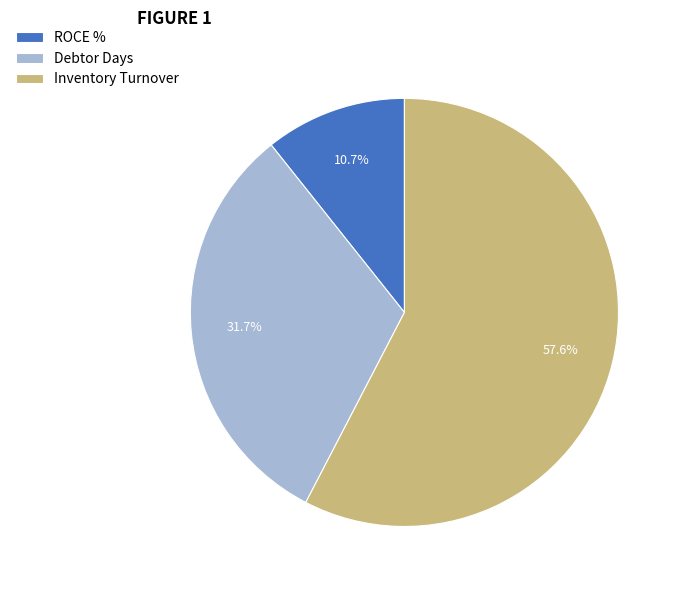

How many segments does this pie chart have?

3